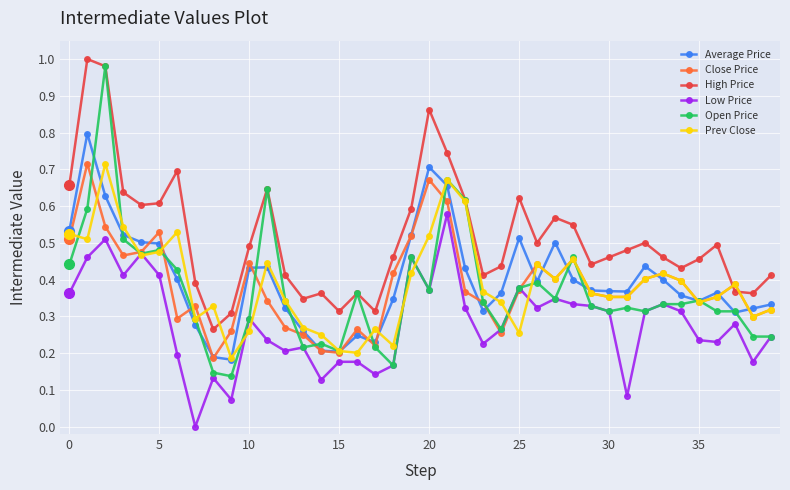

True or false: Average Price has more than 0 points higher than both neighbors.

True